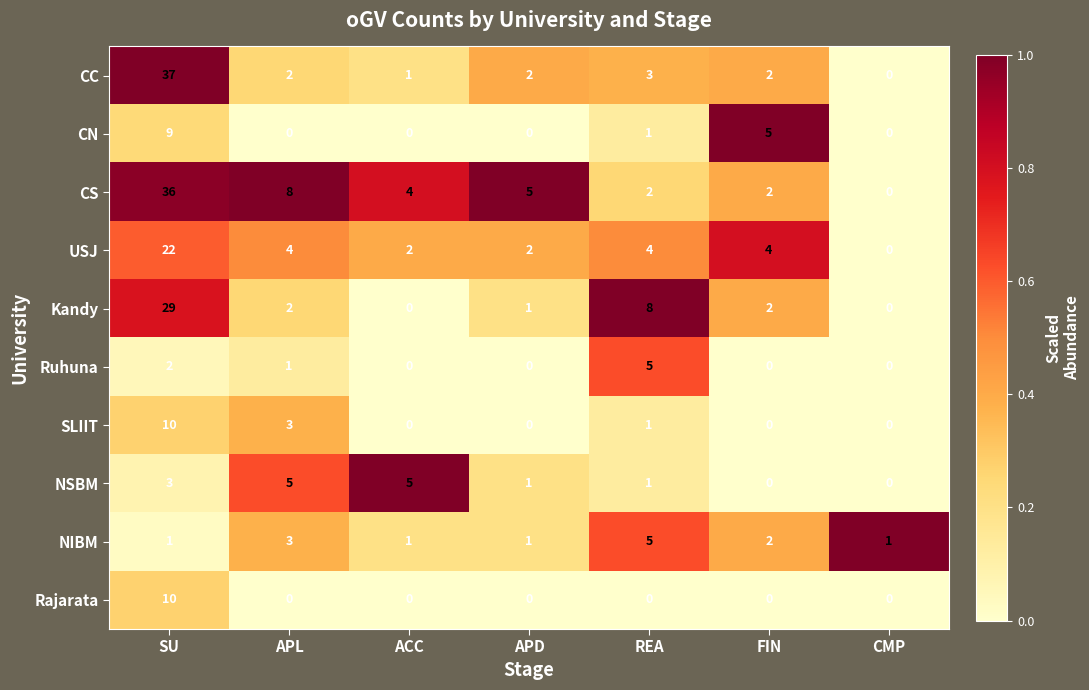

At how many categories does at least one series exceed 6?

3